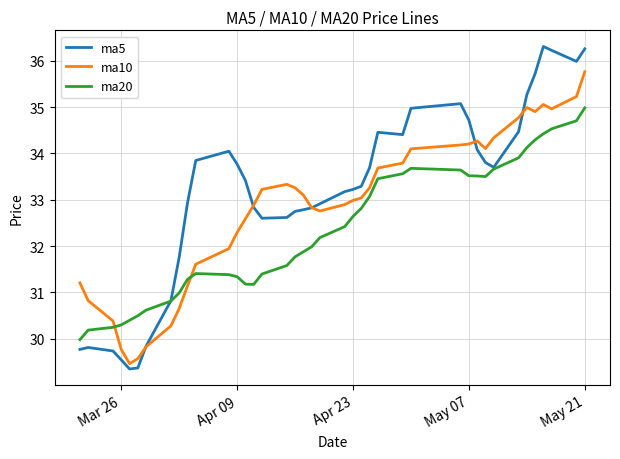

After their last crossing, which series has the higher values: ma20 or ma10?

ma10